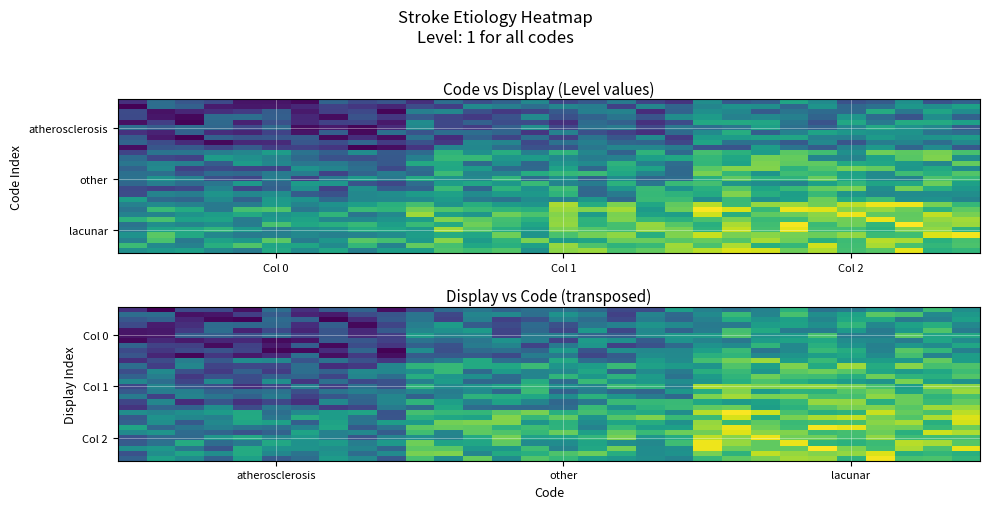

At how many categories does at least one series exceed 1?

30